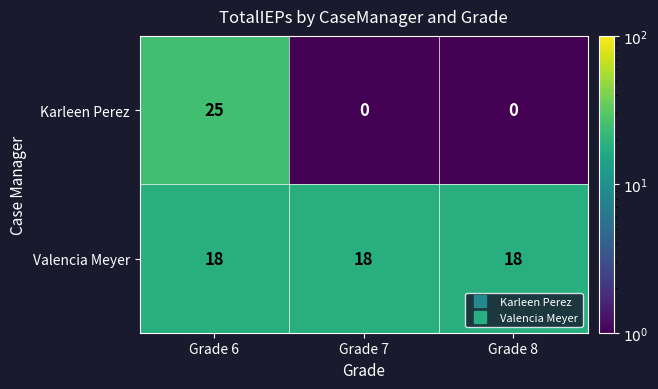

Which series has the largest range (max minus min)?

Karleen Perez